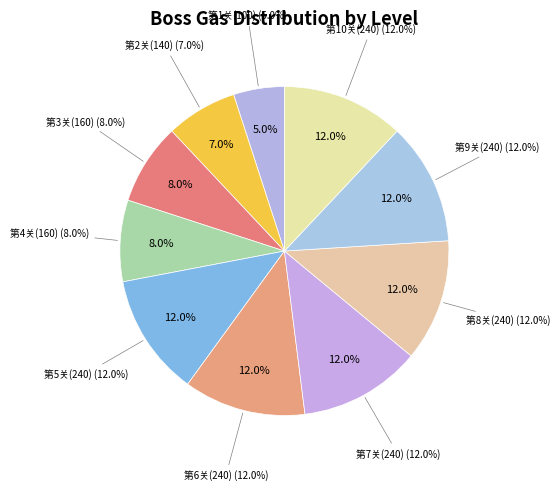

To the nearest percent, what percentage of the pie is 第1关(100)?

5%